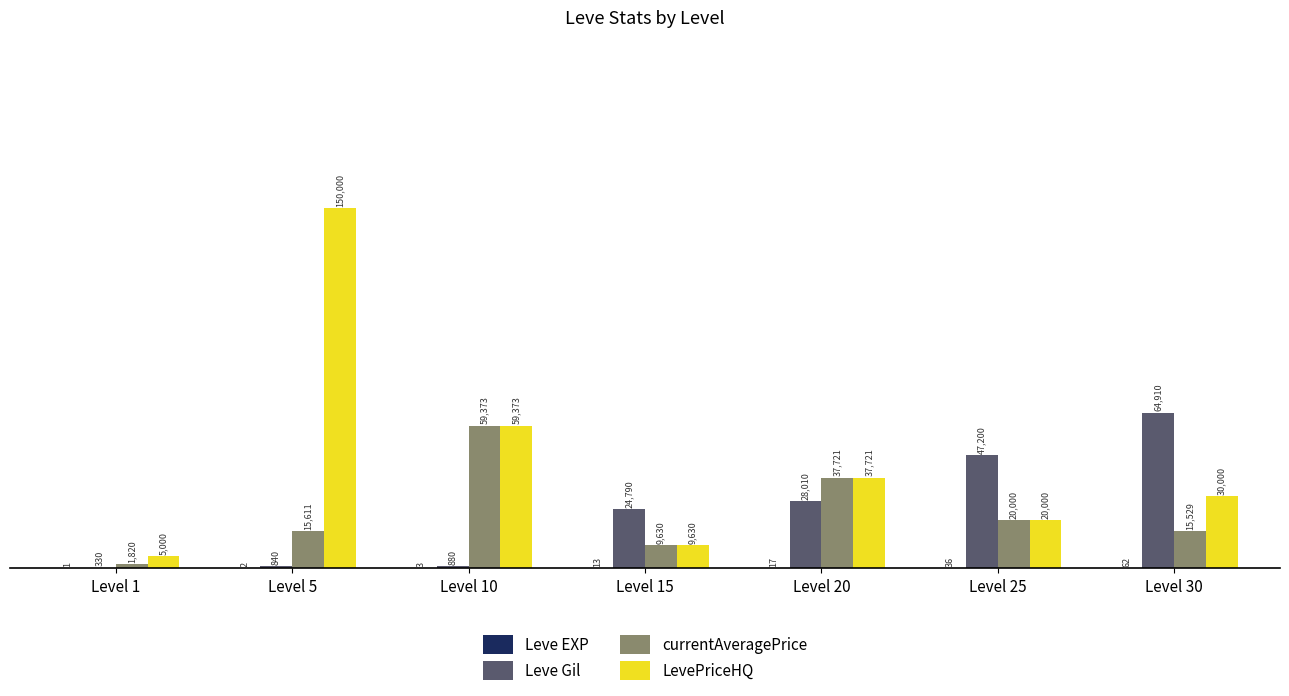

Is it true that Leve Gil equals 24790 at Level 15?

True